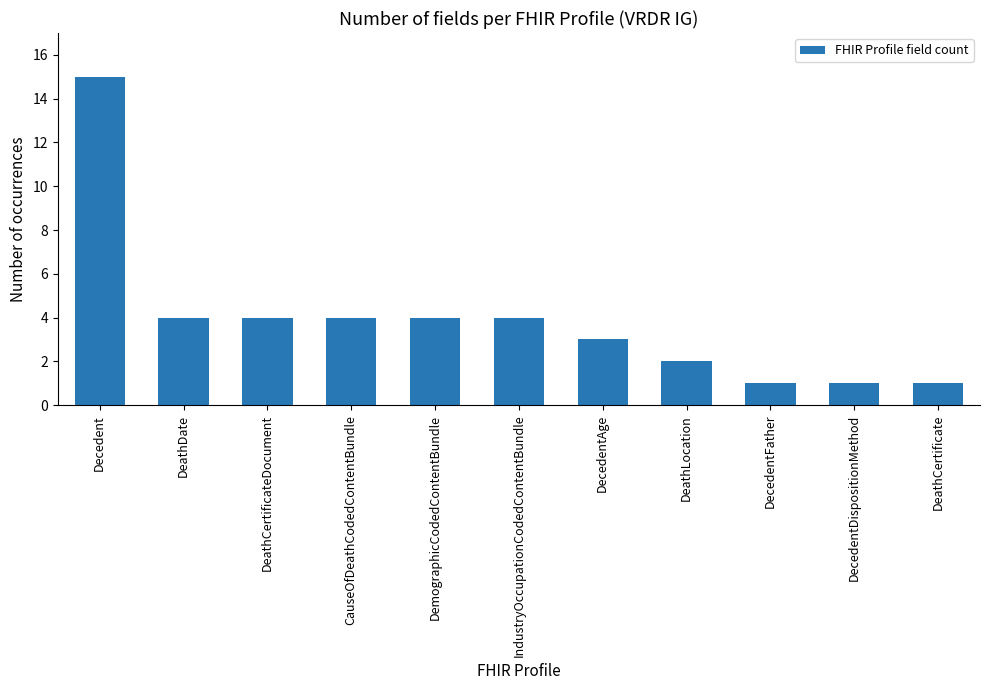

What is the value of the 4th bar from the left?

4